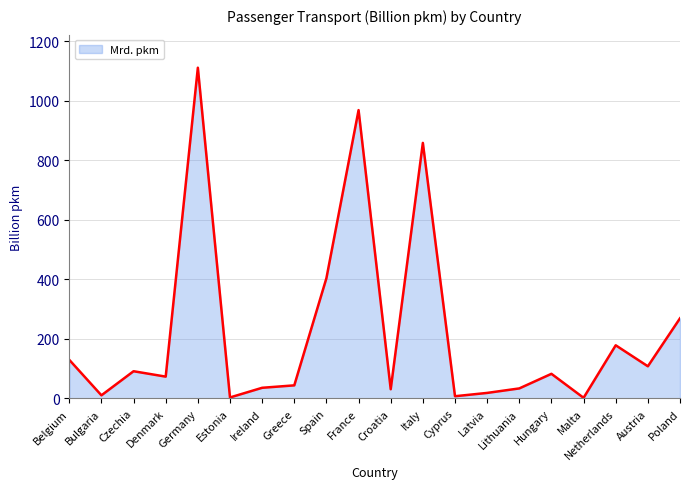

What is the average value?

223.1